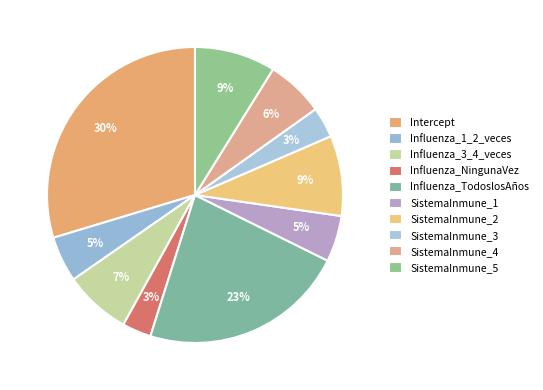

What is the smallest slice in the pie chart?

Influenza_NingunaVez